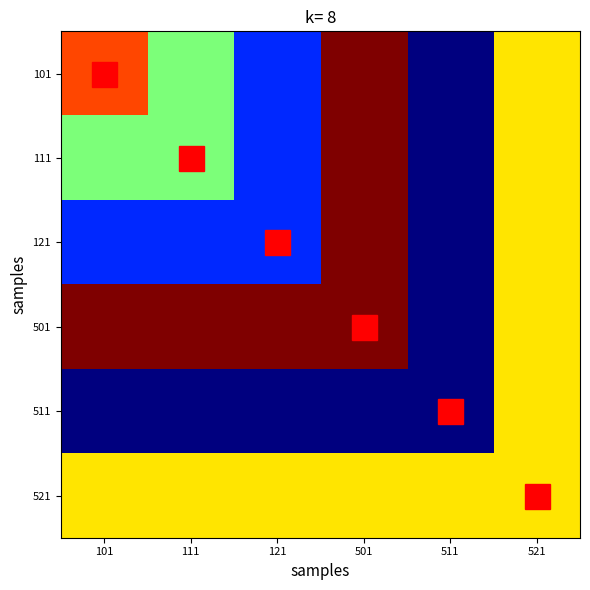

The value of 511 at 101 is 1. True or false?

False